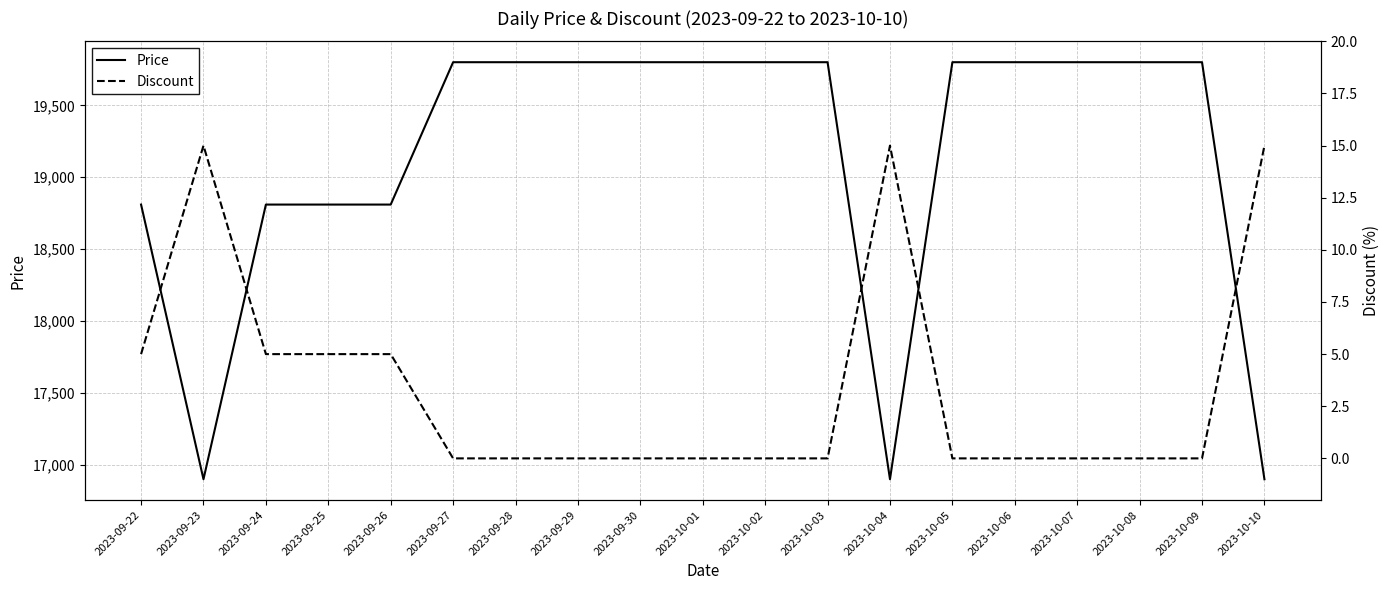

True or false: Discount has a value of 0 at 2023-10-01.

True